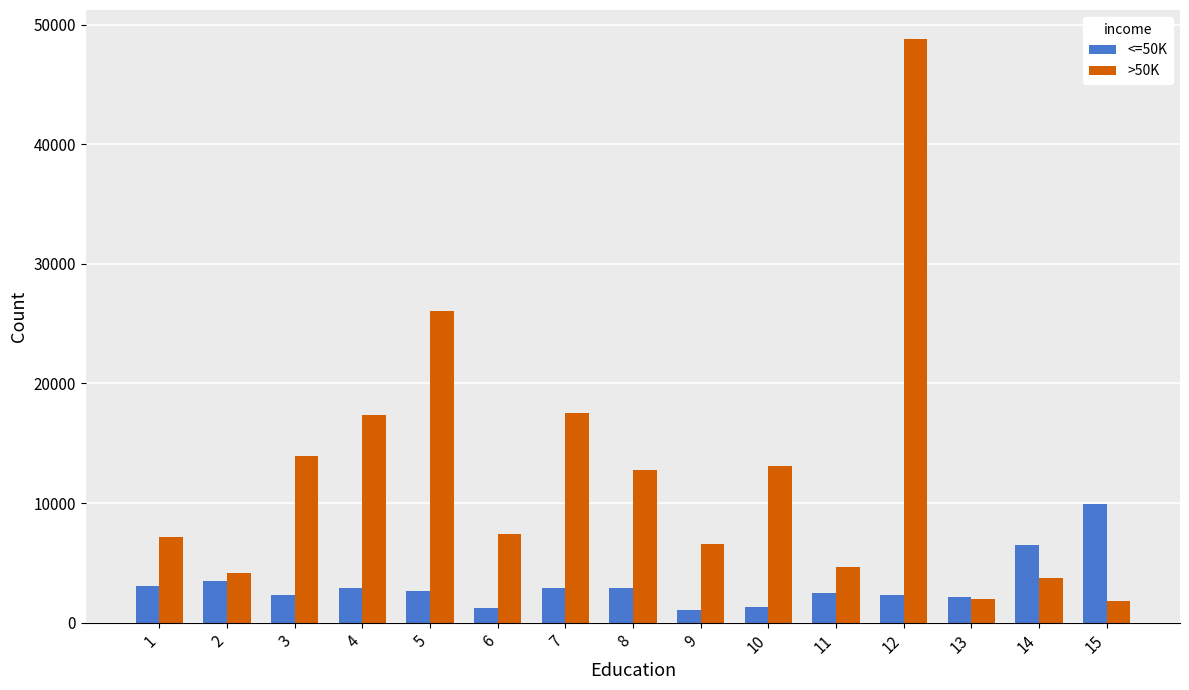

What are all the series names shown in the legend?

<=50K, >50K